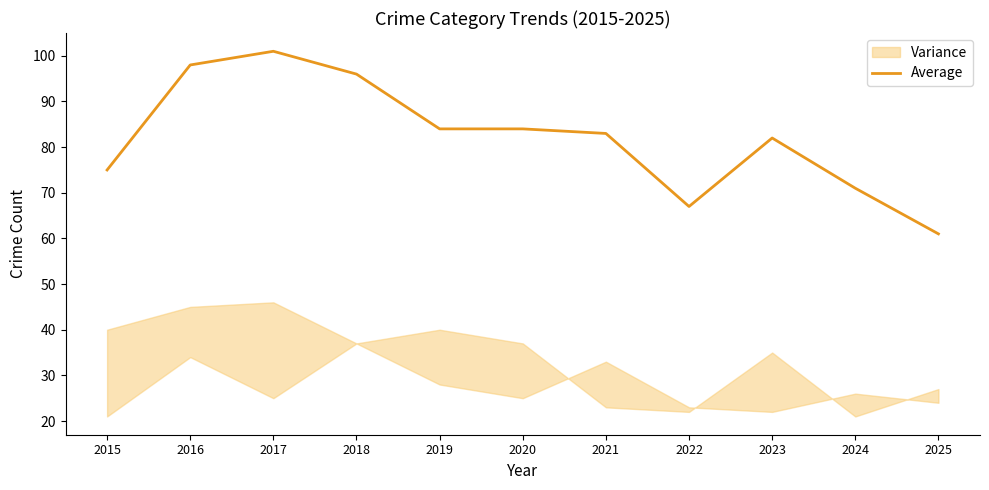

Reading left to right, what are all the values shown in this chart?

2015=75	2016=98	2017=101	2018=96	2019=84	2020=84	2021=83	2022=67	2023=82	2024=71	2025=61